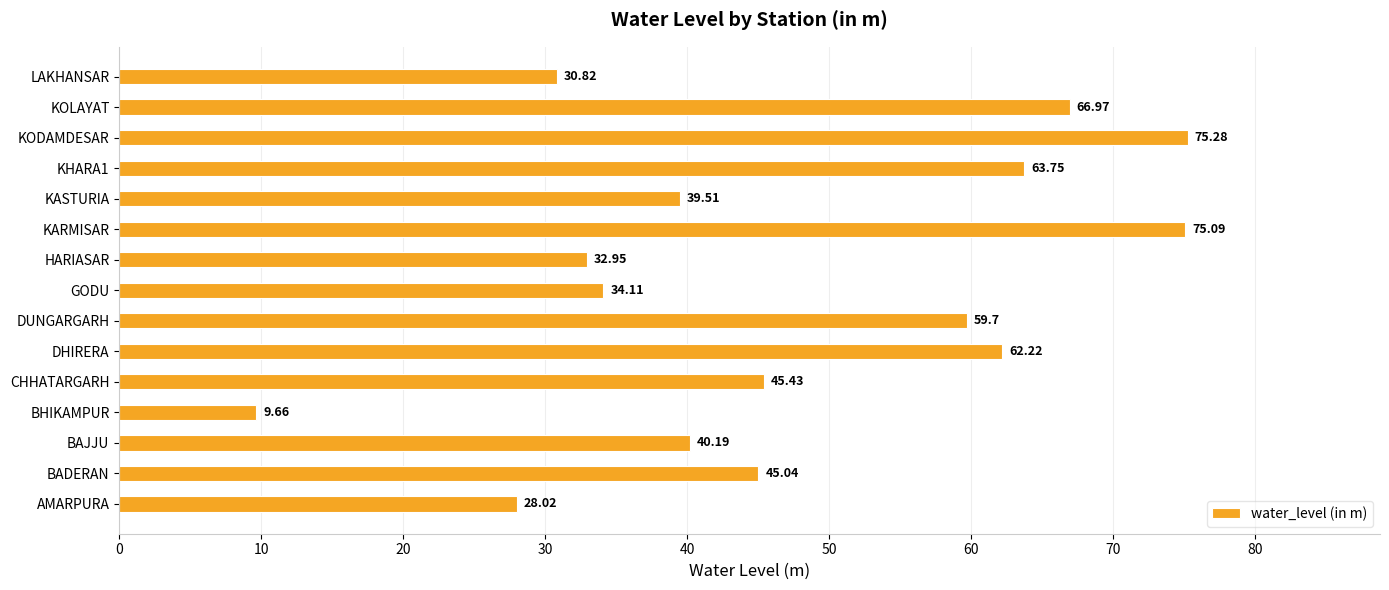

Rank the categories by value from highest to lowest.

KODAMDESAR, KARMISAR, KOLAYAT, KHARA1, DHIRERA, DUNGARGARH, CHHATARGARH, BADERAN, BAJJU, KASTURIA, GODU, HARIASAR, LAKHANSAR, AMARPURA, BHIKAMPUR